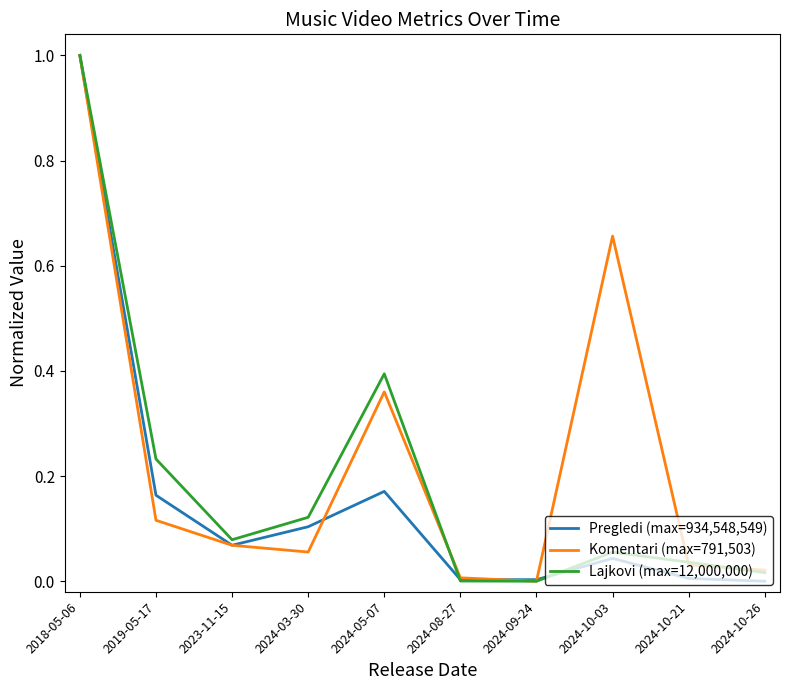

The Komentari (max=791,503) series shows 0.1 at 2023-11-15. True or false?

True